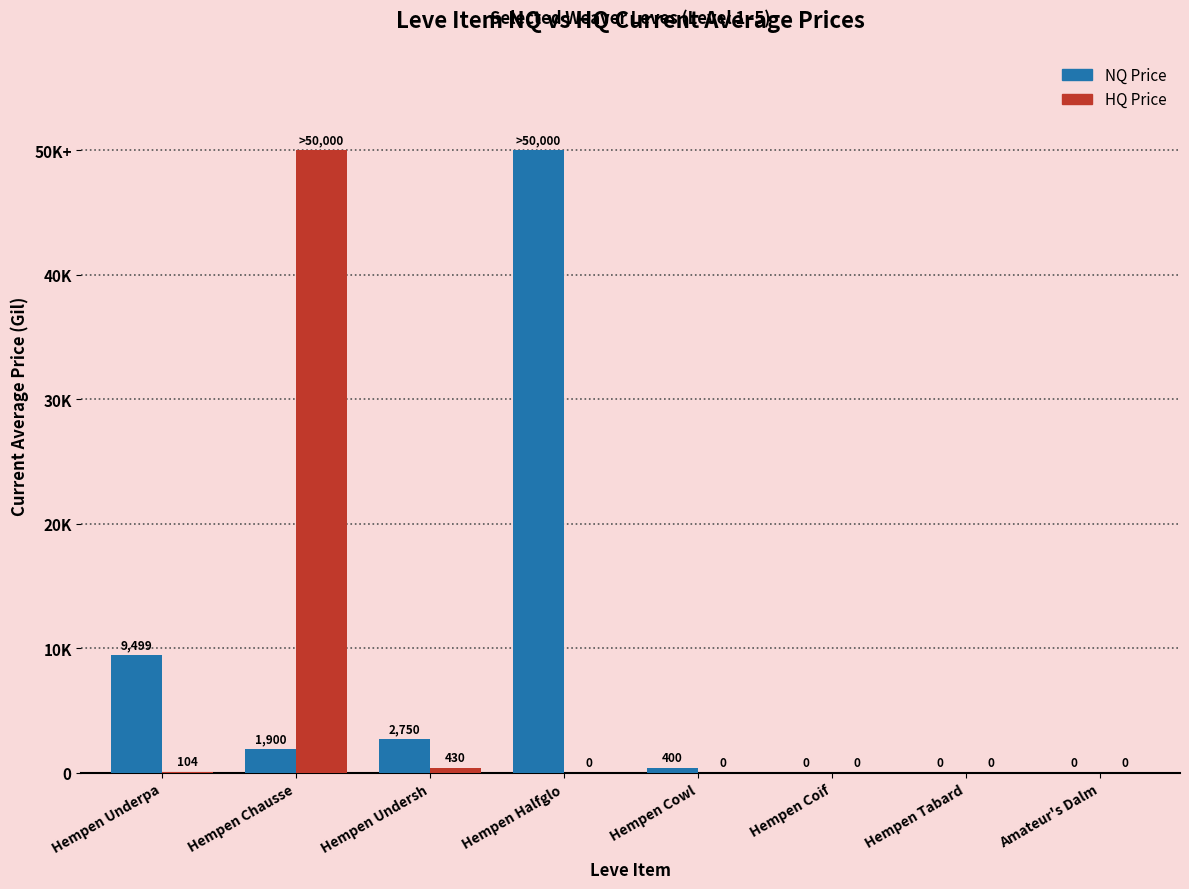

Does the chart contain stacked bars?

No